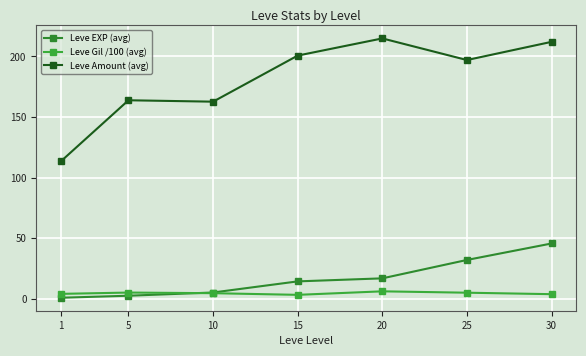

In Leve Amount (avg), how many points are lower than both neighbors (excluding endpoints)?

2